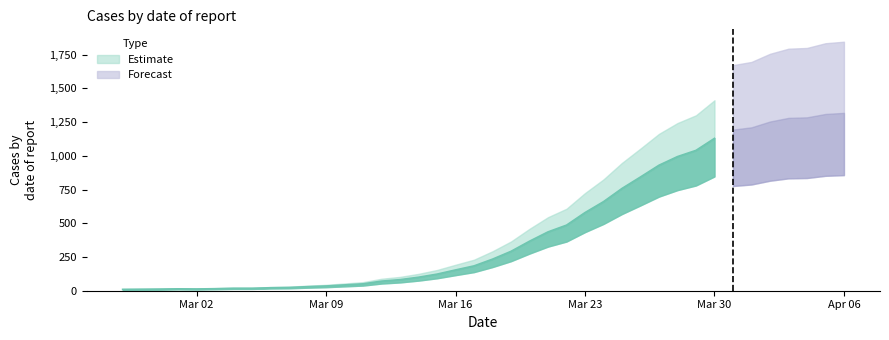

Reading left to right, extract all data points from this chart.

2020-02-27=10	2020-02-28=11	2020-02-29=12	2020-03-01=14	2020-03-02=13	2020-03-03=15	2020-03-04=18	2020-03-05=18	2020-03-06=22	2020-03-07=24	2020-03-08=30	2020-03-09=35	2020-03-10=43	2020-03-11=51	2020-03-12=71	2020-03-13=82	2020-03-14=100	2020-03-15=123	2020-03-16=154	2020-03-17=184	2020-03-18=234	2020-03-19=292	2020-03-20=367	2020-03-21=436	2020-03-22=486	2020-03-23=579	2020-03-24=660	2020-03-25=758	2020-03-26=843	2020-03-27=930	2020-03-28=994	2020-03-29=1040	2020-03-30=1129	2020-03-31=1194	2020-04-01=1211	2020-04-02=1254	2020-04-03=1281	2020-04-04=1285	2020-04-05=1310	2020-04-06=1318